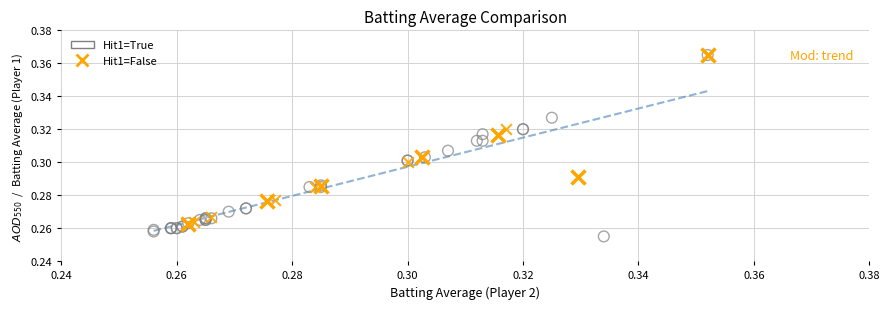

Which series has the largest Y range (max minus min)?

Hit1=True